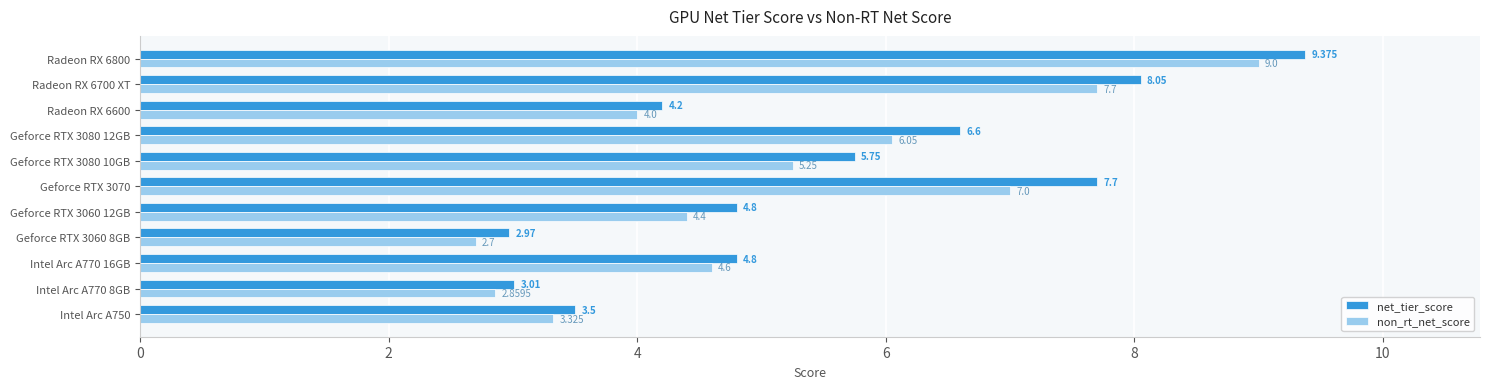

What is the smallest value displayed?

2.7